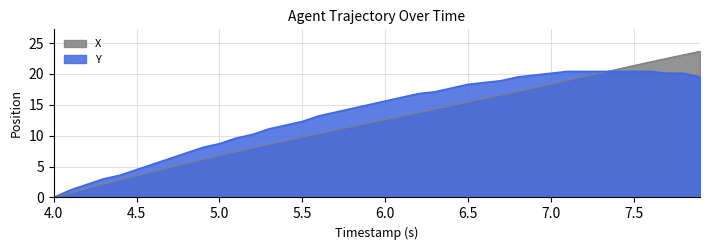

What is the maximum value for Y?

20.4